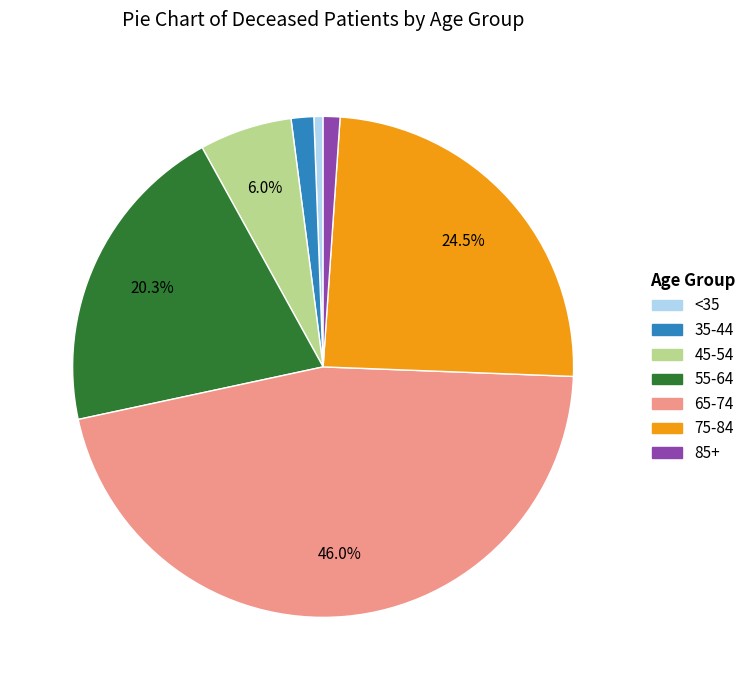

Does any single category account for the majority?

No